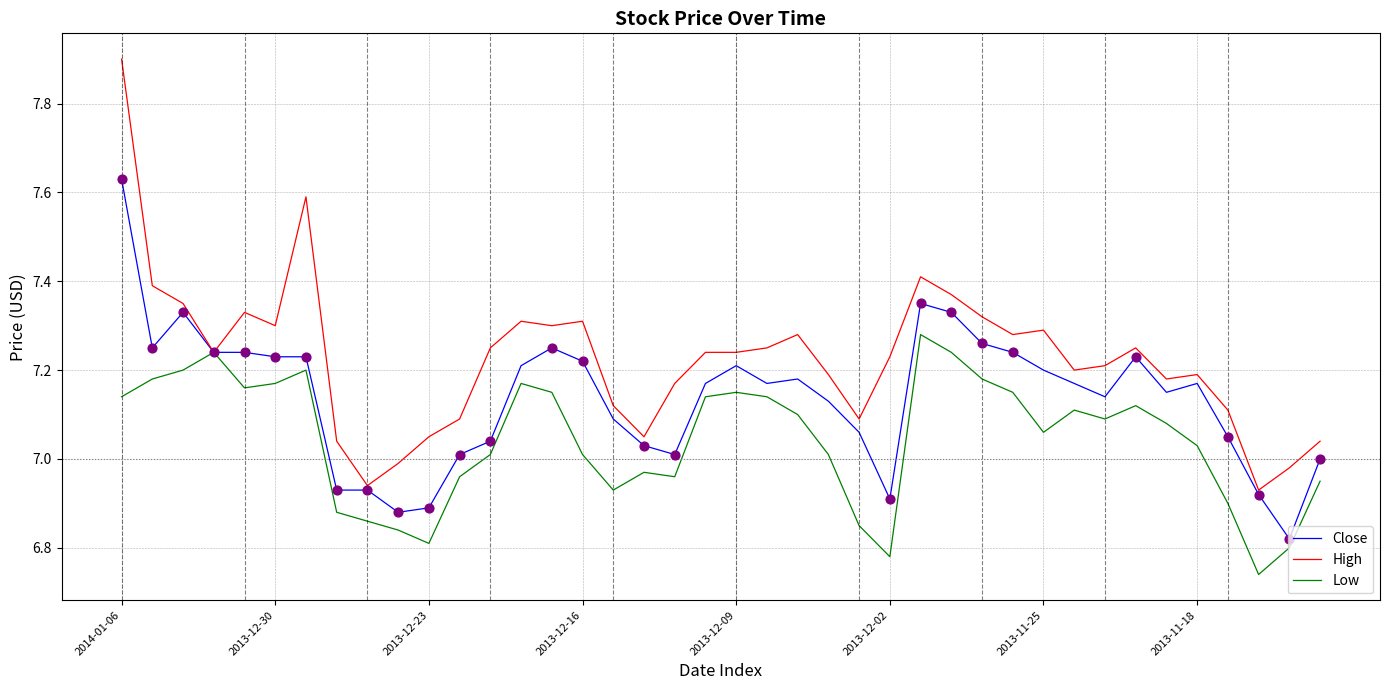

Which series has the largest total across all categories?

High